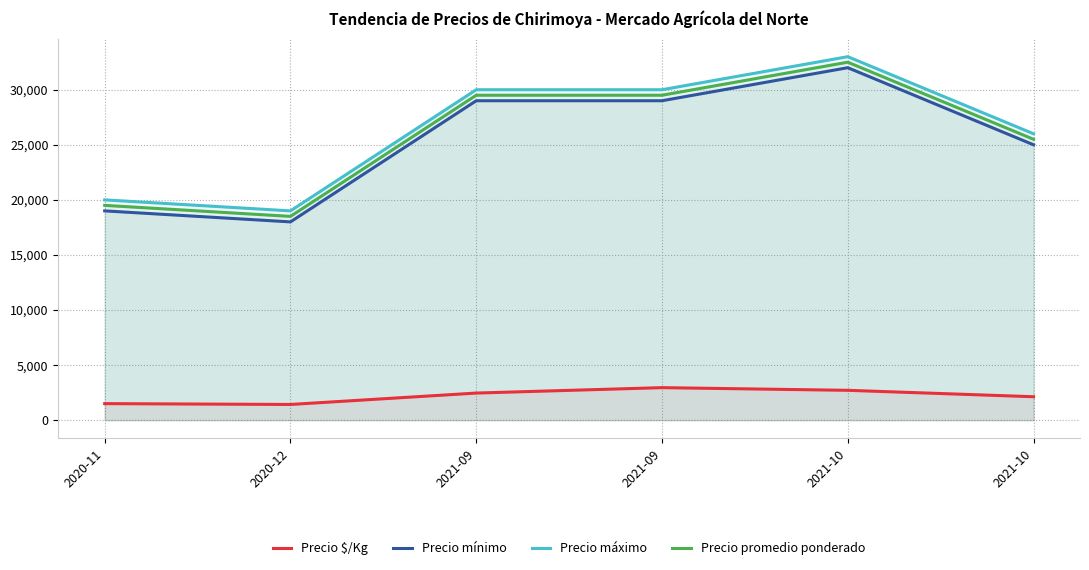

True or false: Precio $/Kg and Precio promedio ponderado cross at least once.

False